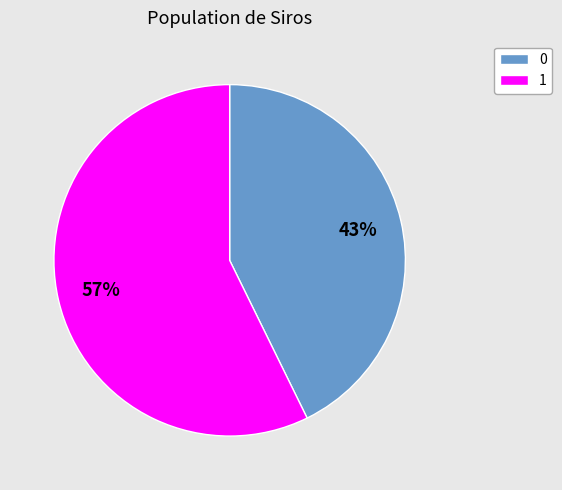

What is the largest slice in the pie chart?

1